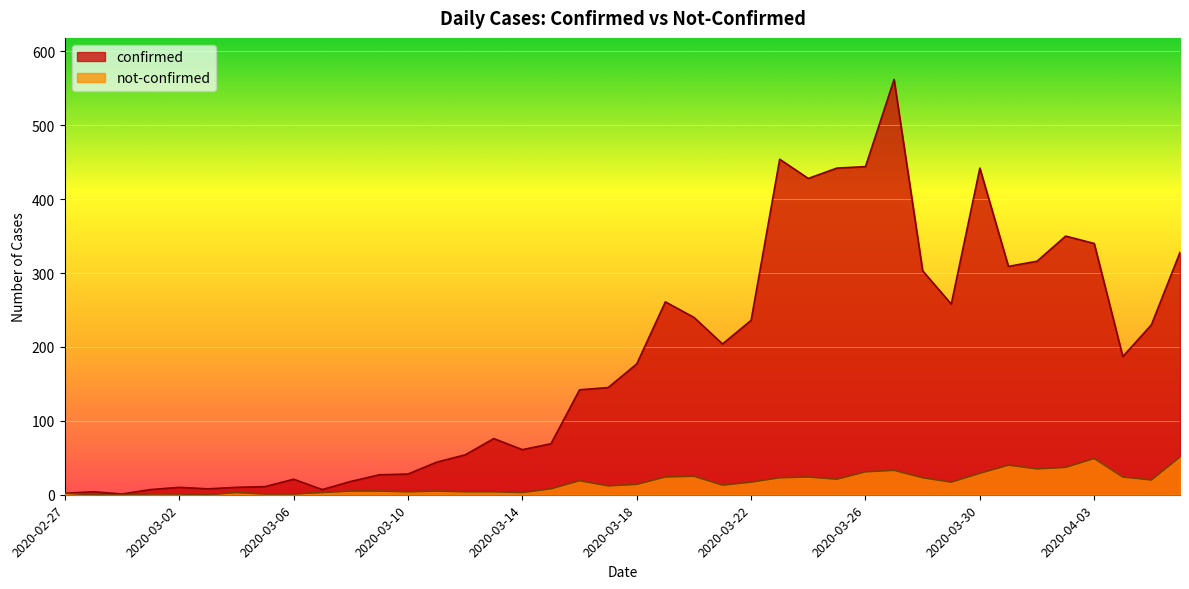

Which series changed the most between 2020-03-04 and 2020-04-01?

confirmed